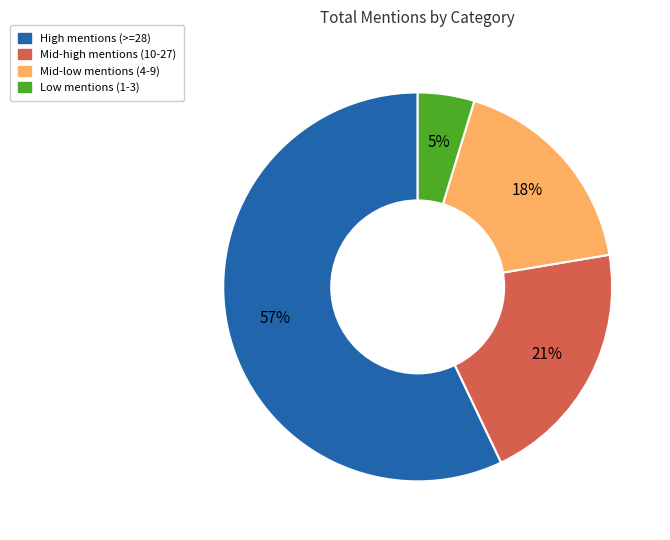

Is there any slice that represents more than half of the pie?

Yes